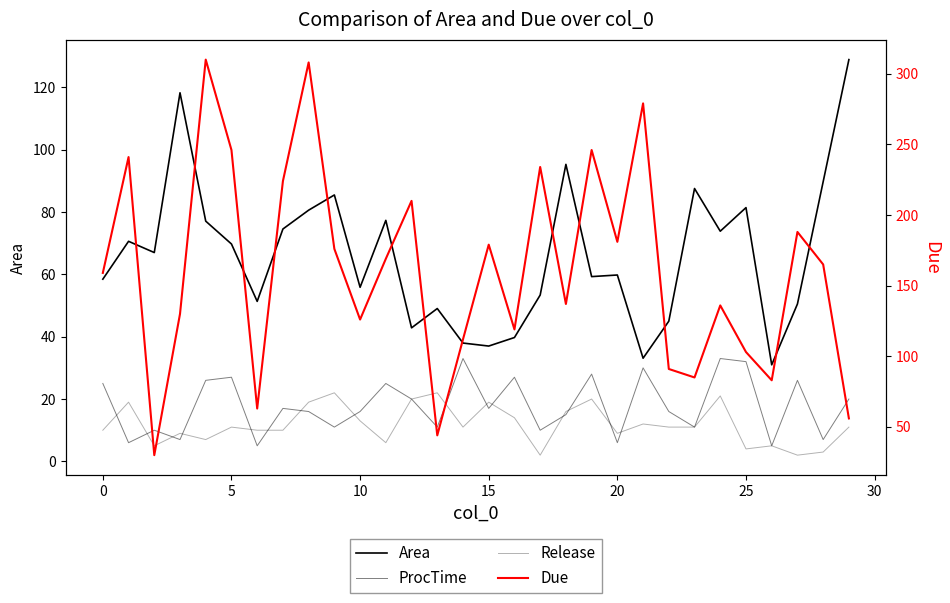

Which series changed the most between 10 and 29?

Due